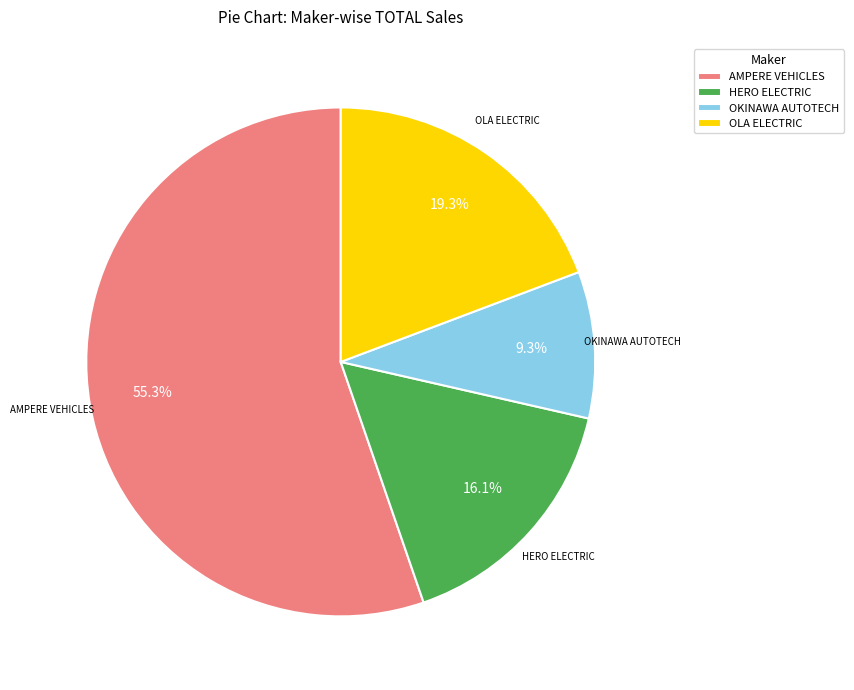

How many segments does this pie chart have?

4